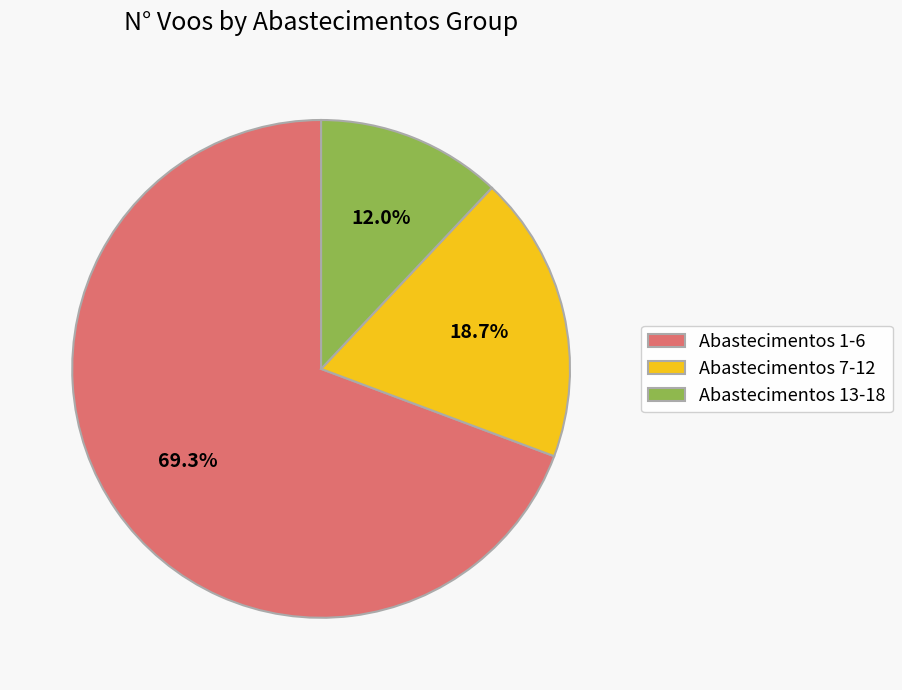

Which category has the biggest portion of the pie?

Abastecimentos 1-6